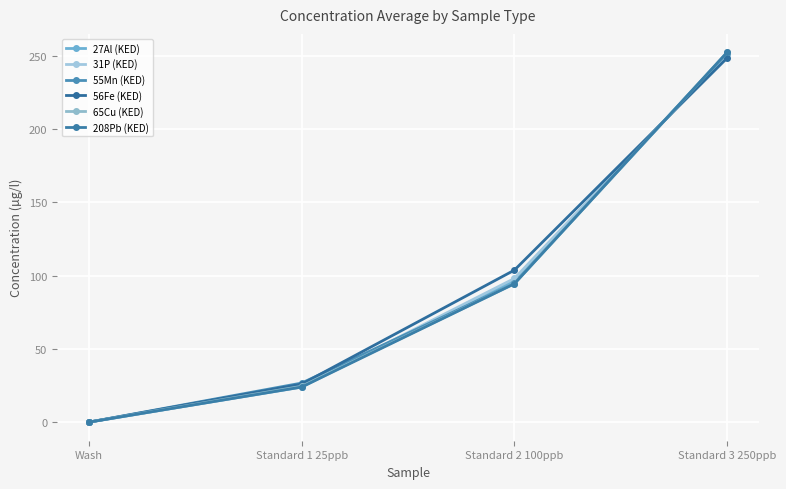

Between which two adjacent categories do 65Cu (KED) and 55Mn (KED) first intersect?

Wash and Standard 1 25ppb